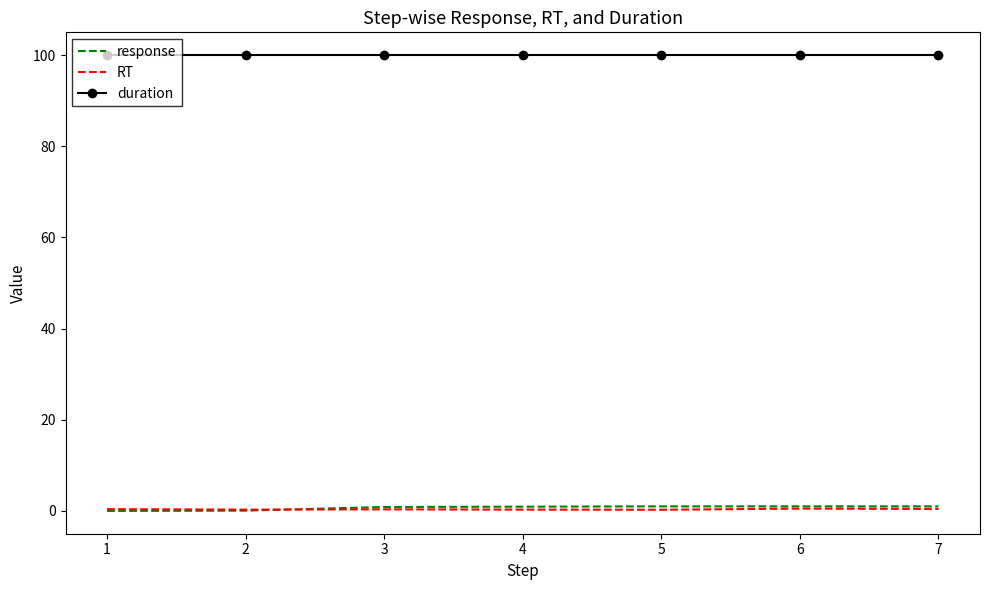

Which series has the largest total across all categories?

duration